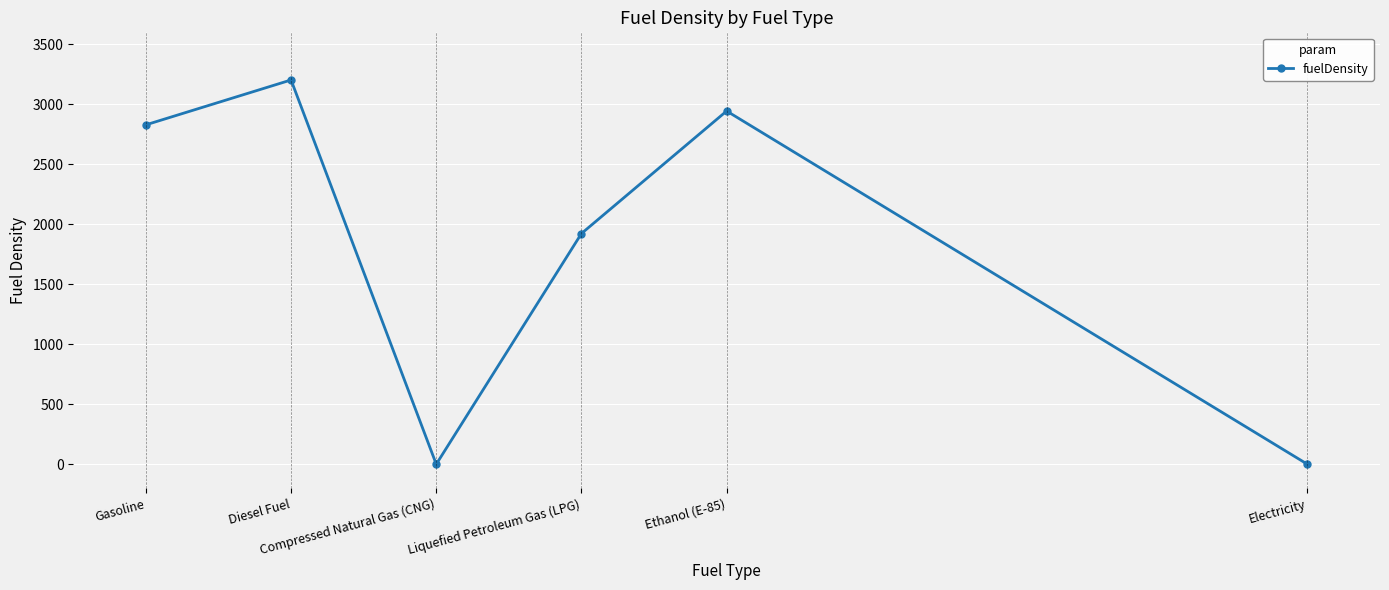

How many points are lower than both their immediate neighbors (excluding endpoints)?

1